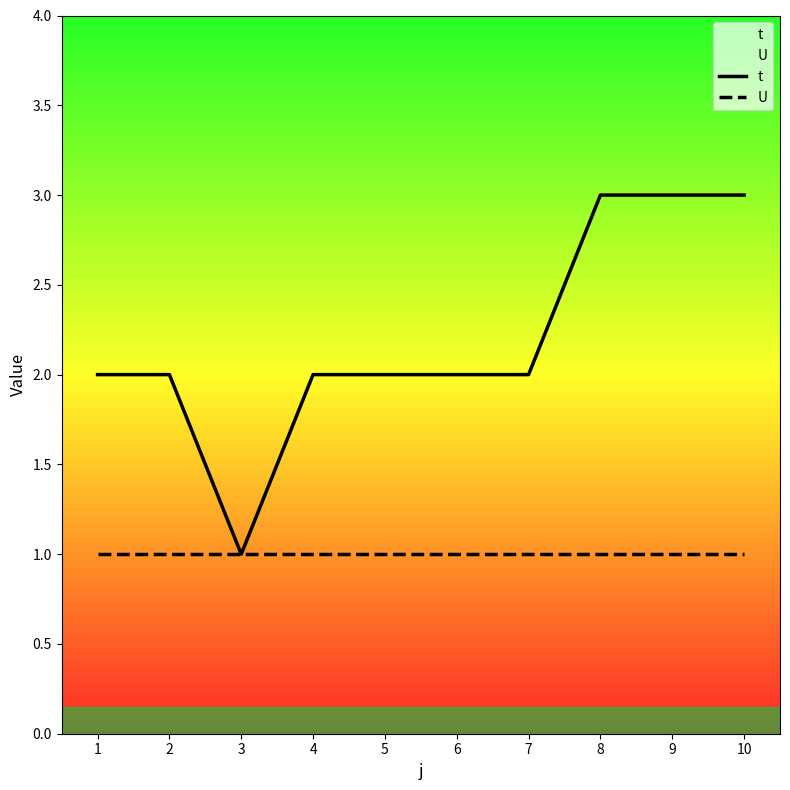

How many categories are shown in the chart?

10